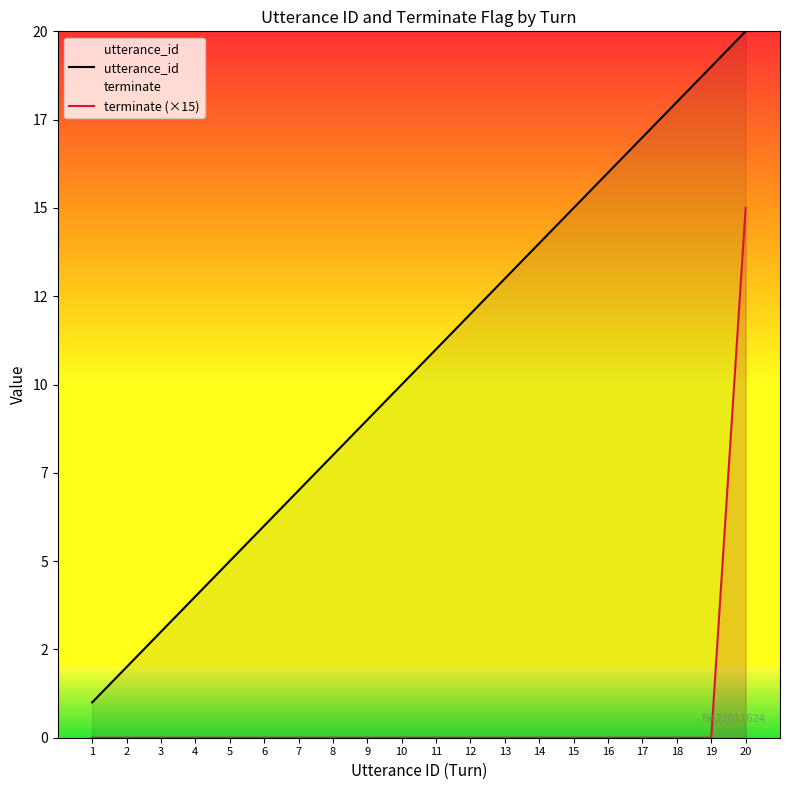

The value of terminate (×15) at 11 is 0. True or false?

True